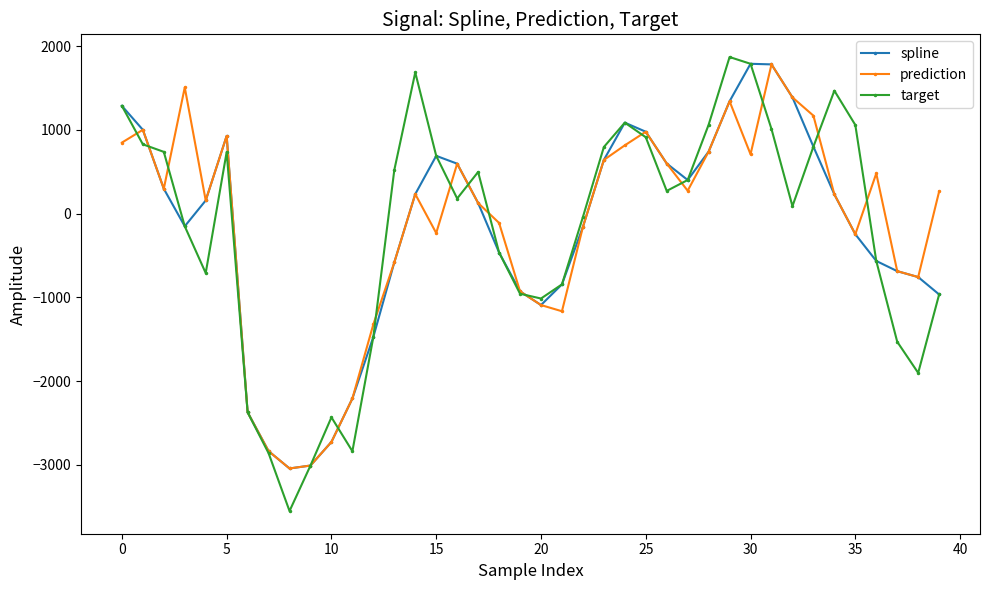

Which series has the largest range (max minus min)?

target